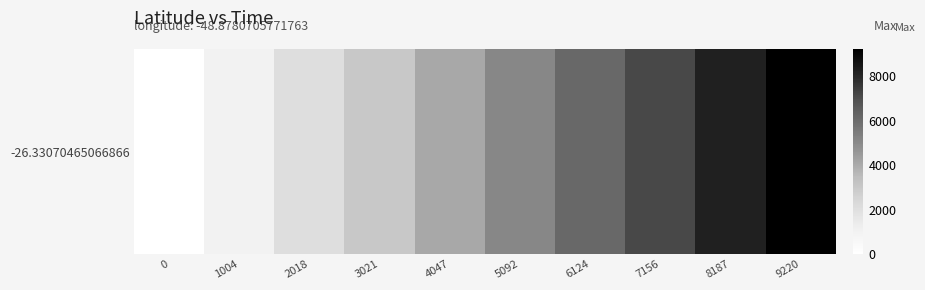

True or false: the data shows 5092 at 5092.

True